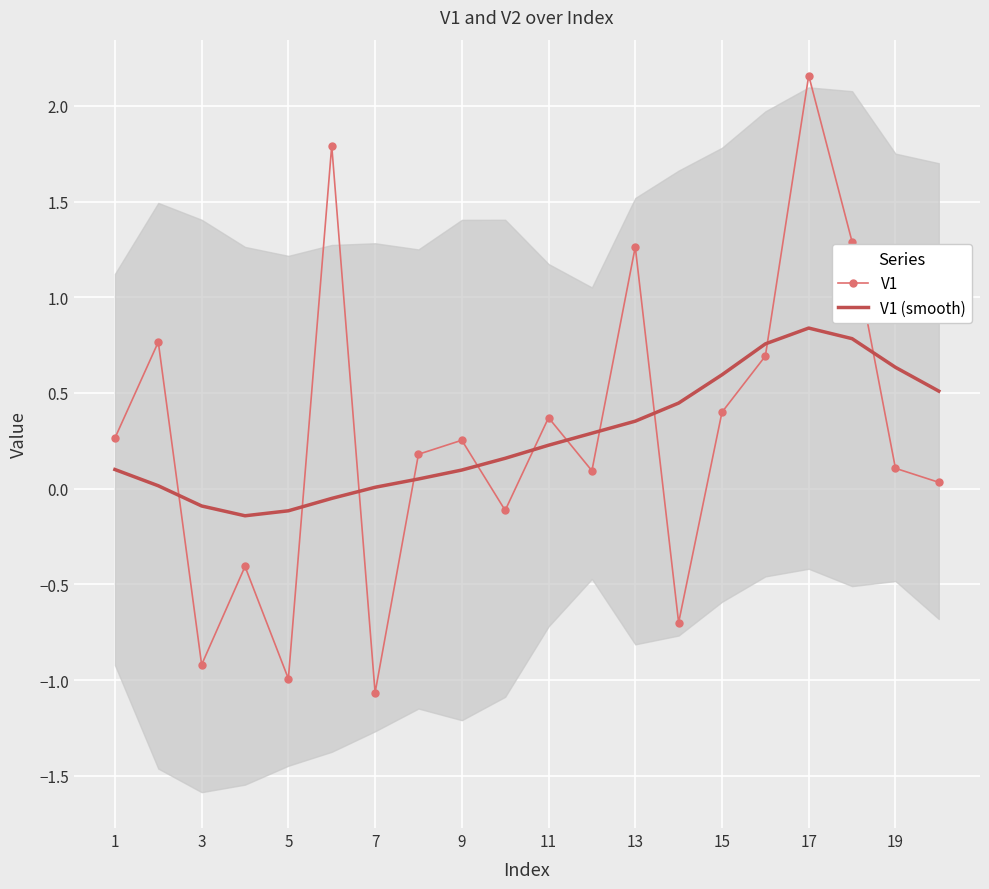

True or false: V1 has more than 1 points higher than both neighbors.

True